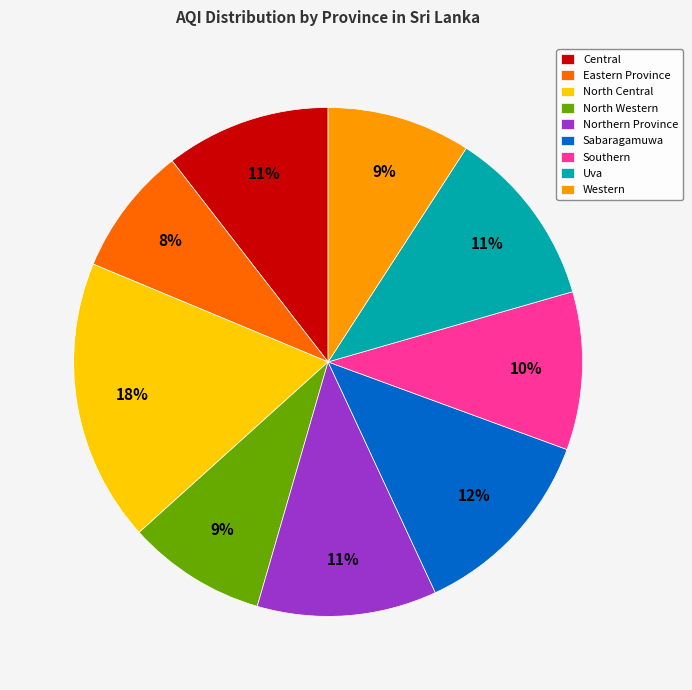

Between Sabaragamuwa and Eastern Province, which is larger?

Sabaragamuwa